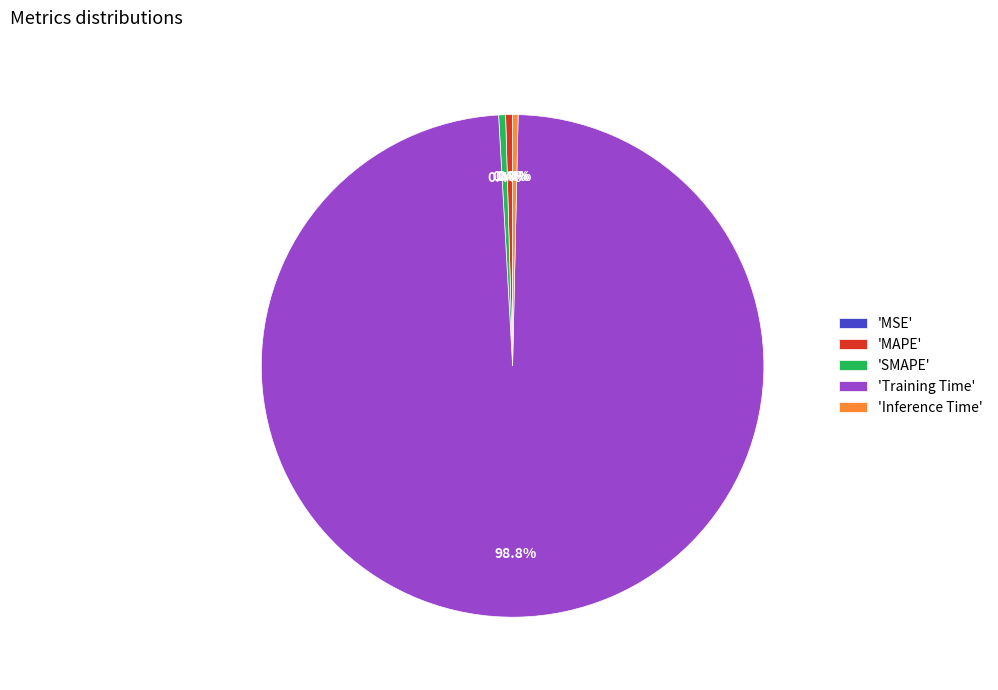

How much of the chart is everything except 'Inference Time'?

99.6%